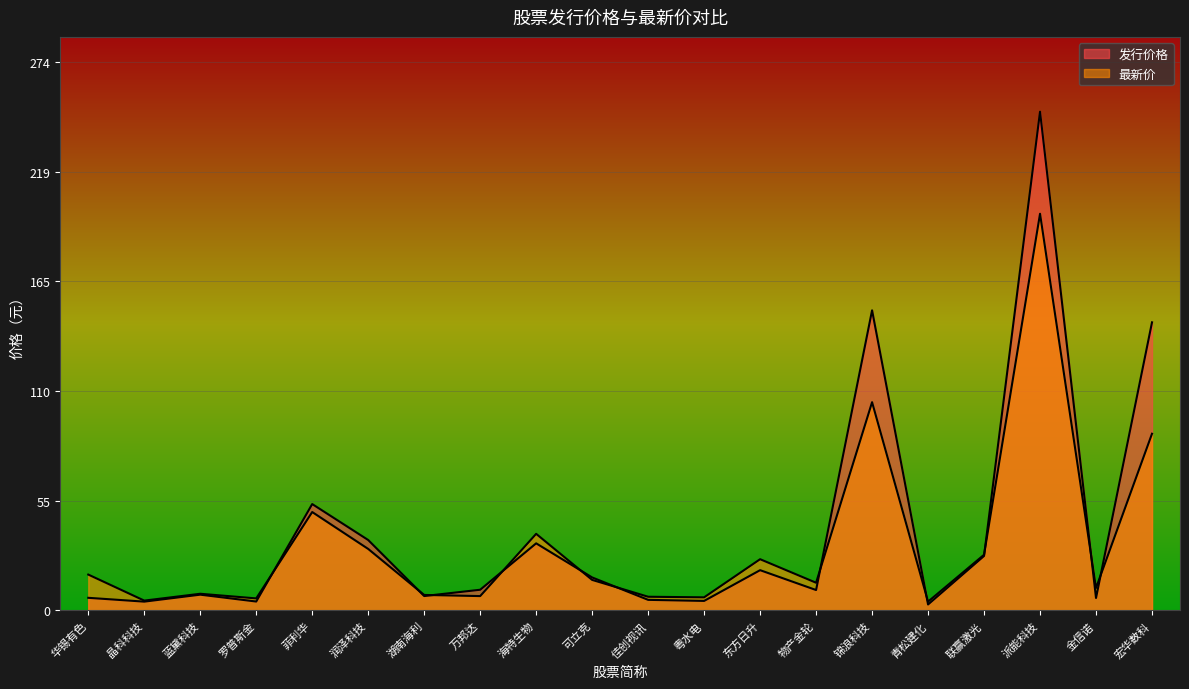

What is the difference between the 发行价格 values at 粤水电 and 金信诺?

1.5